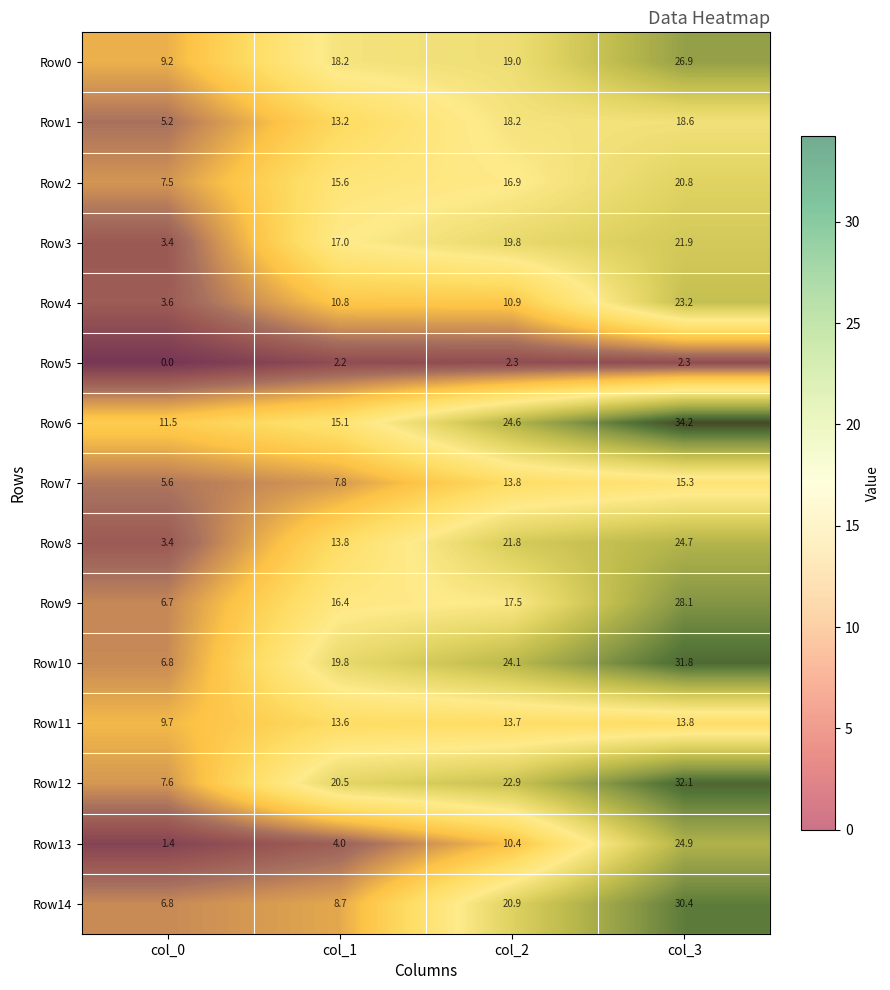

Rank the categories by Row8 value from highest to lowest.

col_3, col_2, col_1, col_0